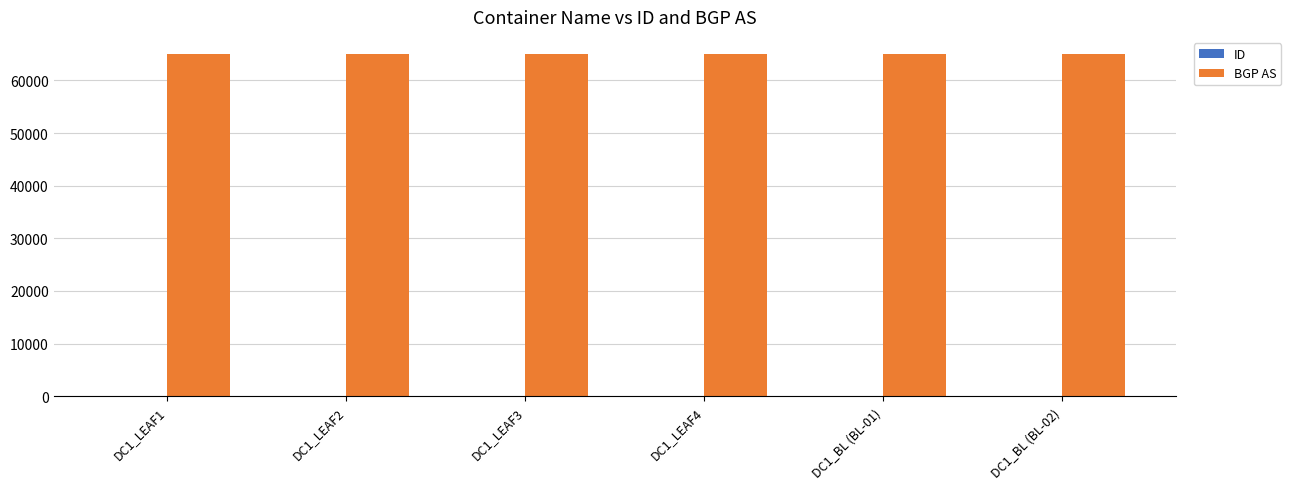

Which series has the largest total across all categories?

BGP AS